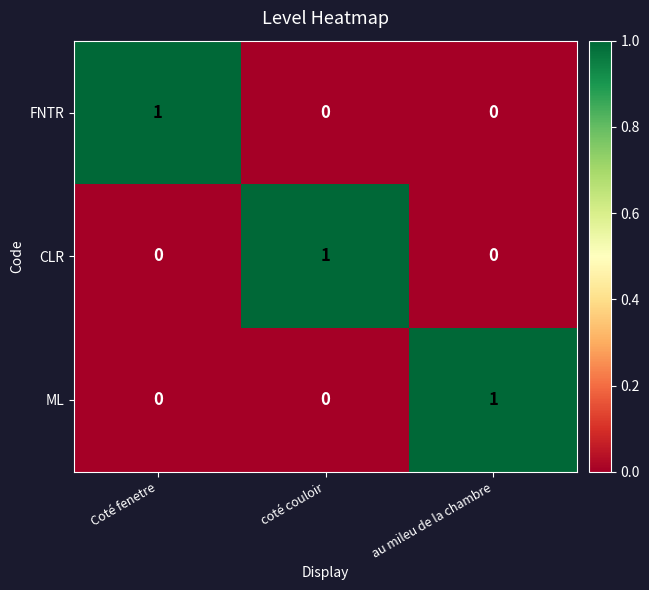

Is it true that FNTR equals 0 at Coté fenetre?

False